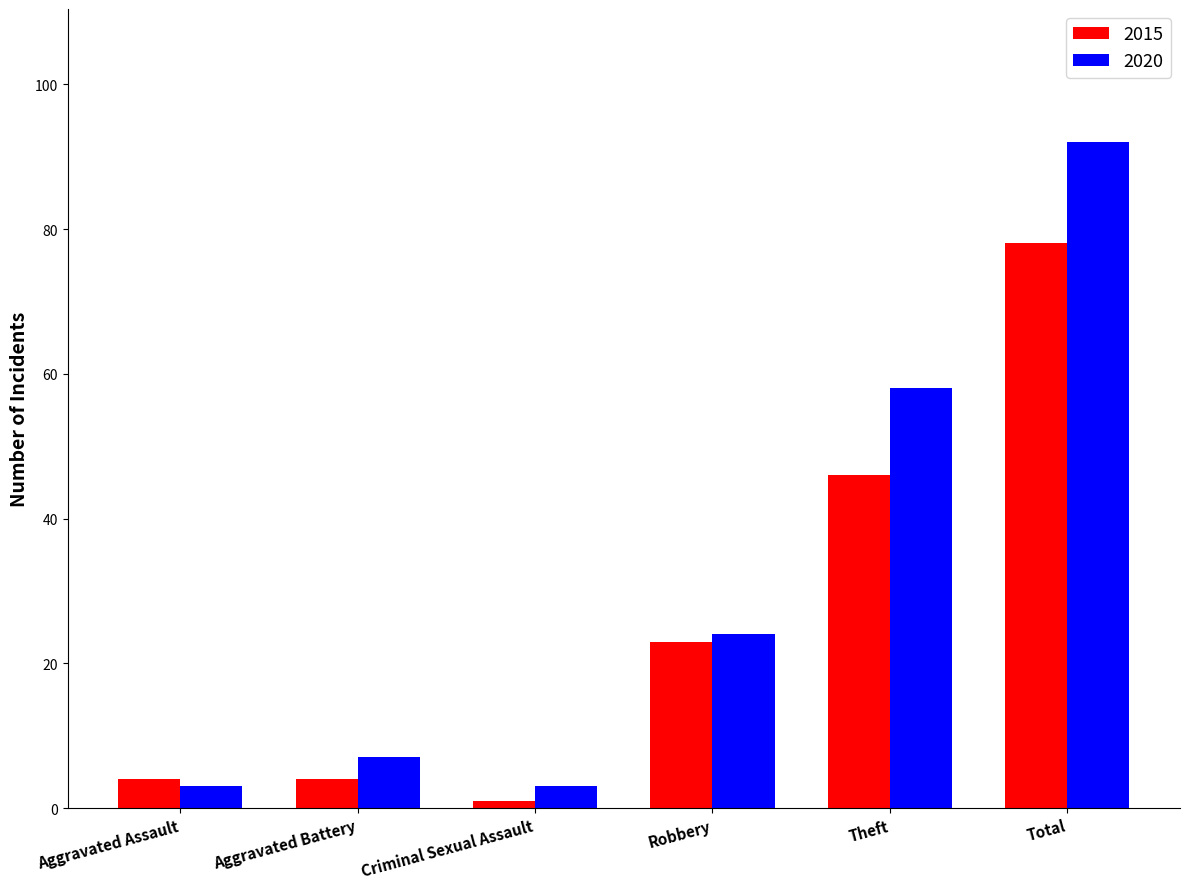

Rank the series by their maximum value, from lowest to highest.

2015, 2020